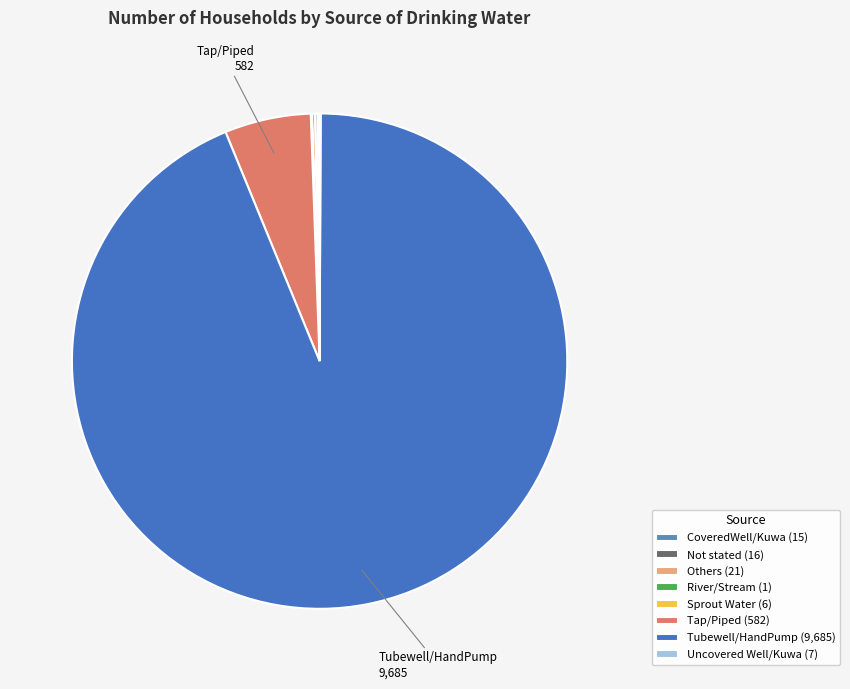

How many slices are in this pie chart?

8